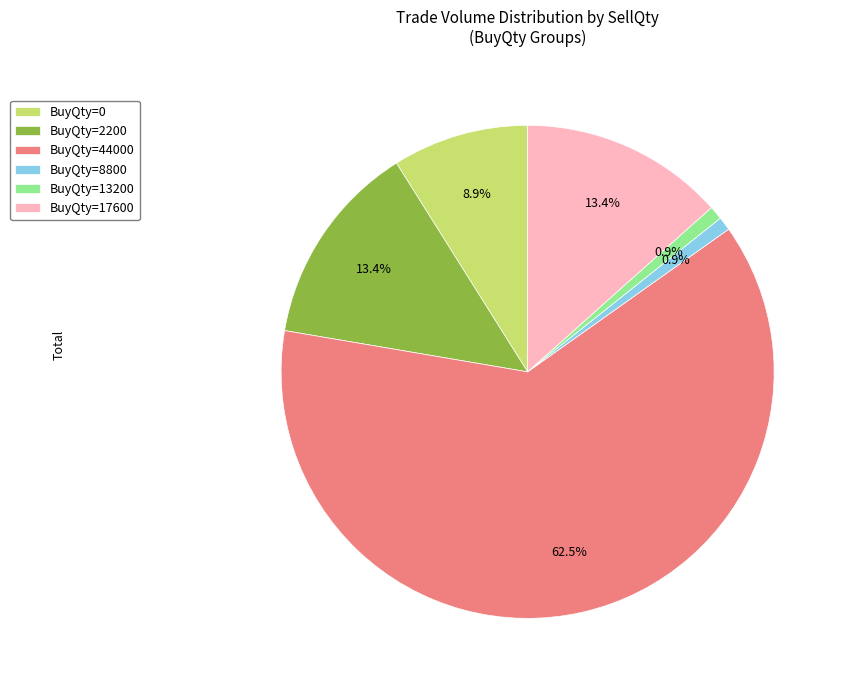

What is the largest slice in the pie chart?

BuyQty=44000